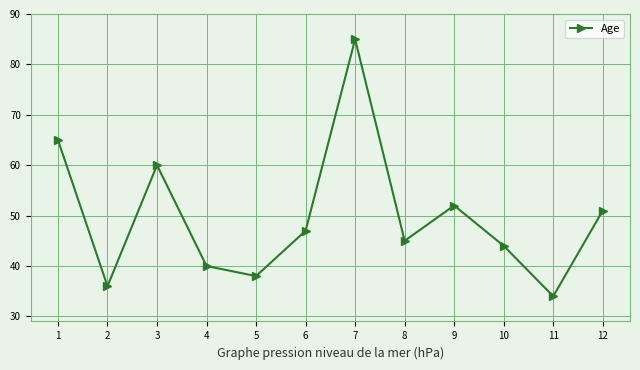

How many interior local valleys (lower than both neighbors) does the data have?

4